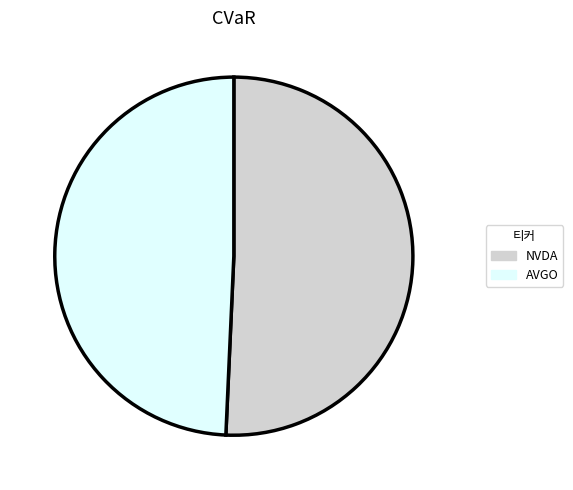

Which has a higher value, NVDA or AVGO?

NVDA